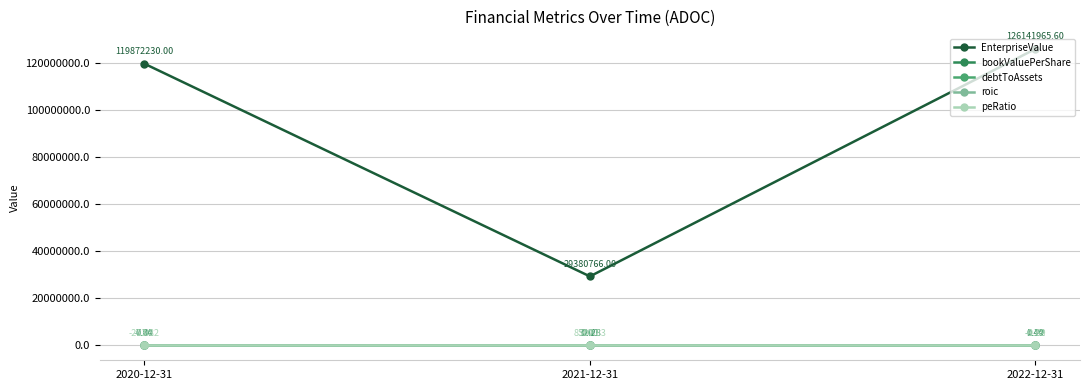

Between 2020-12-31 and 2021-12-31, which series saw the biggest shift?

EnterpriseValue